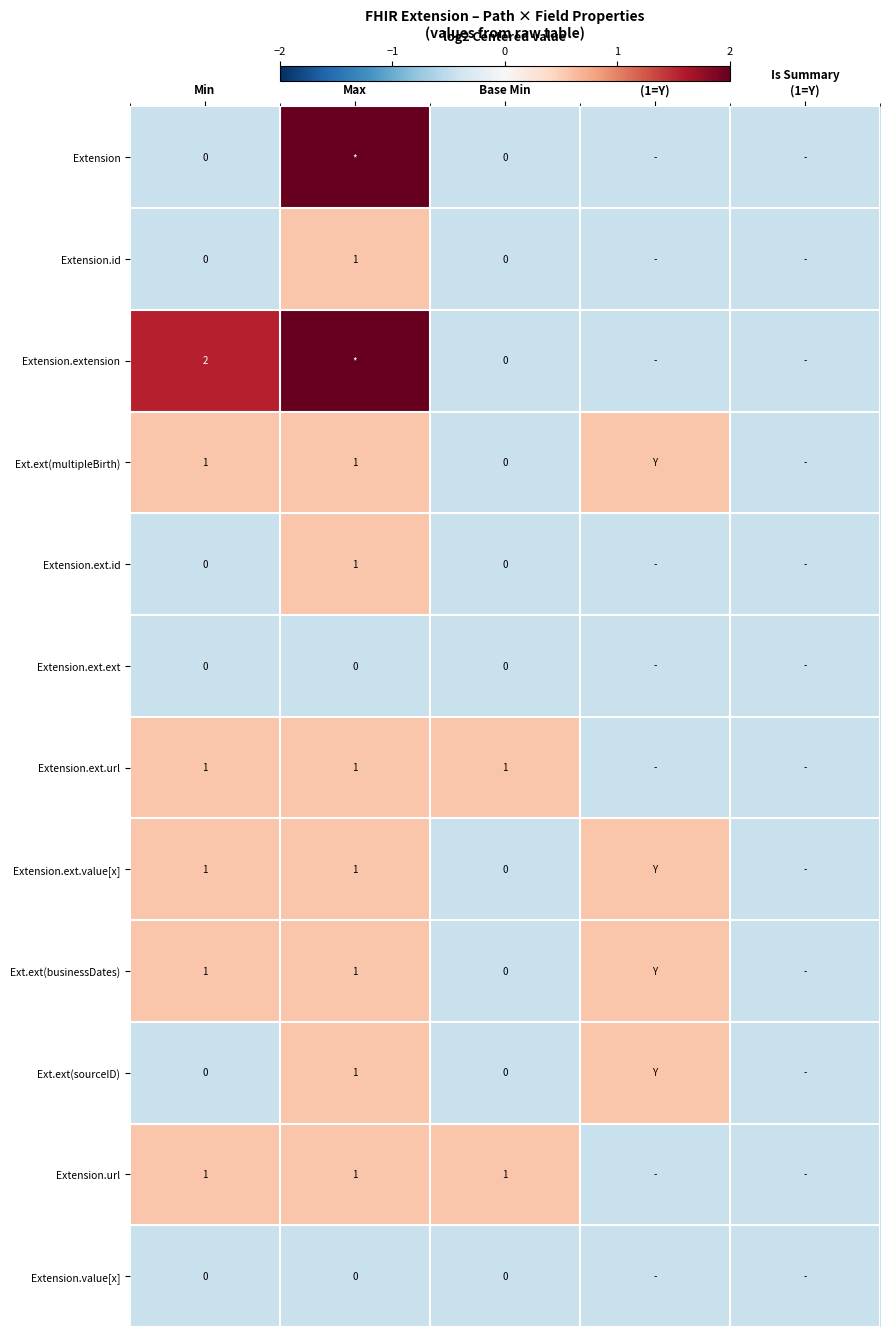

Which series changed the most between Min and Base Min?

Extension.extension